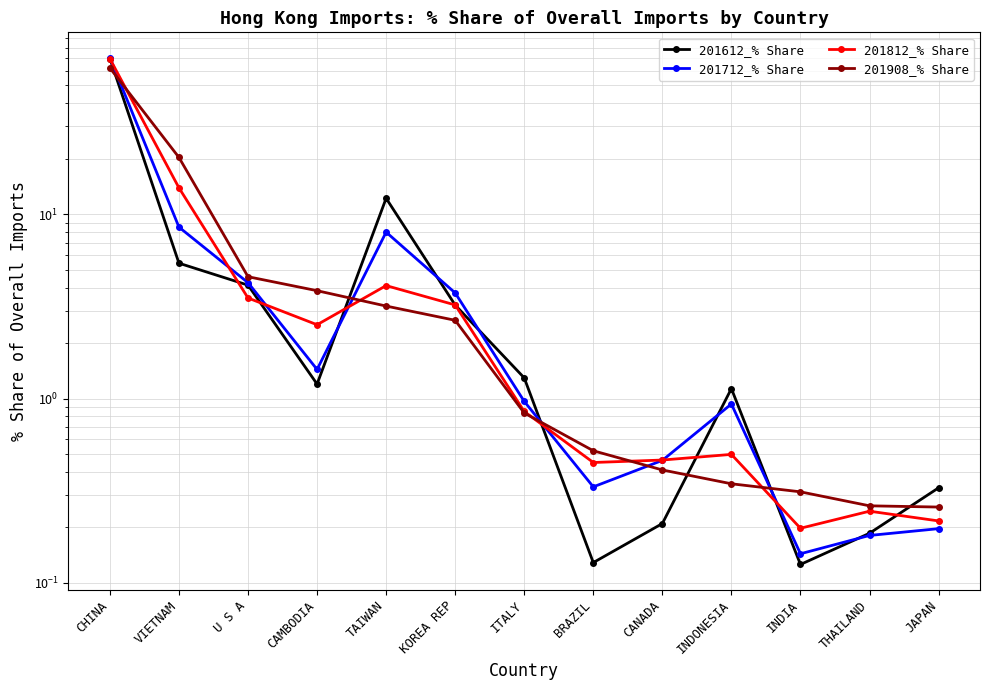

Between TAIWAN and BRAZIL, which is larger?

TAIWAN